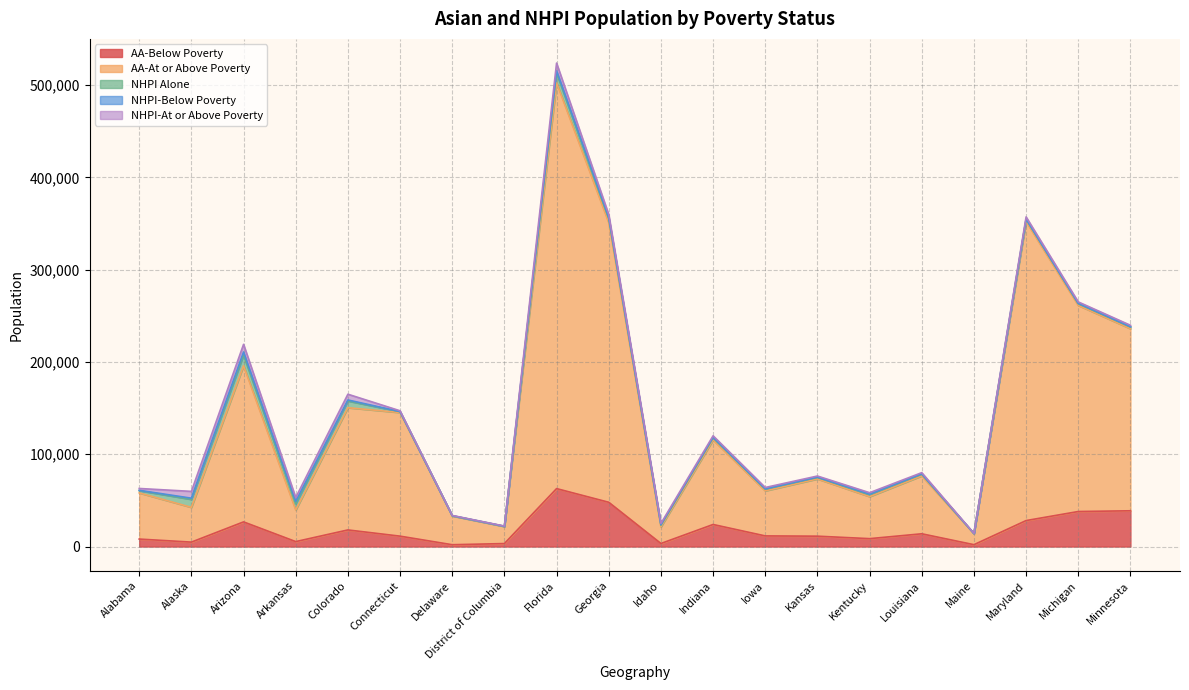

List the labels in order of NHPI-Below Poverty value, largest first.

Arizona, Arkansas, Florida, Georgia, Alaska, Colorado, Kentucky, Indiana, Idaho, Louisiana, Alabama, Iowa, Minnesota, Kansas, Michigan, Maryland, Connecticut, Maine, Delaware, District of Columbia